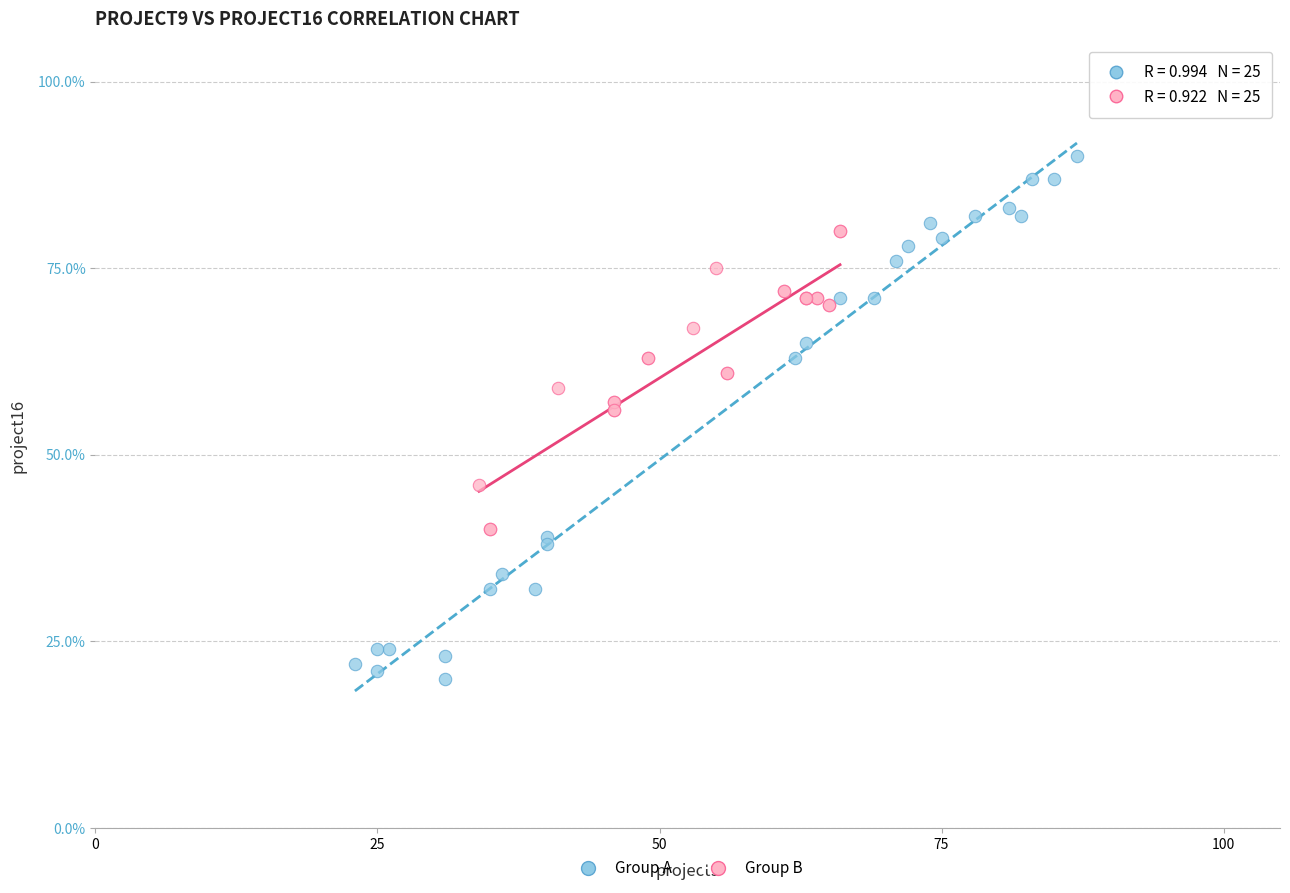

Which series contains the lowest Y value?

Group A